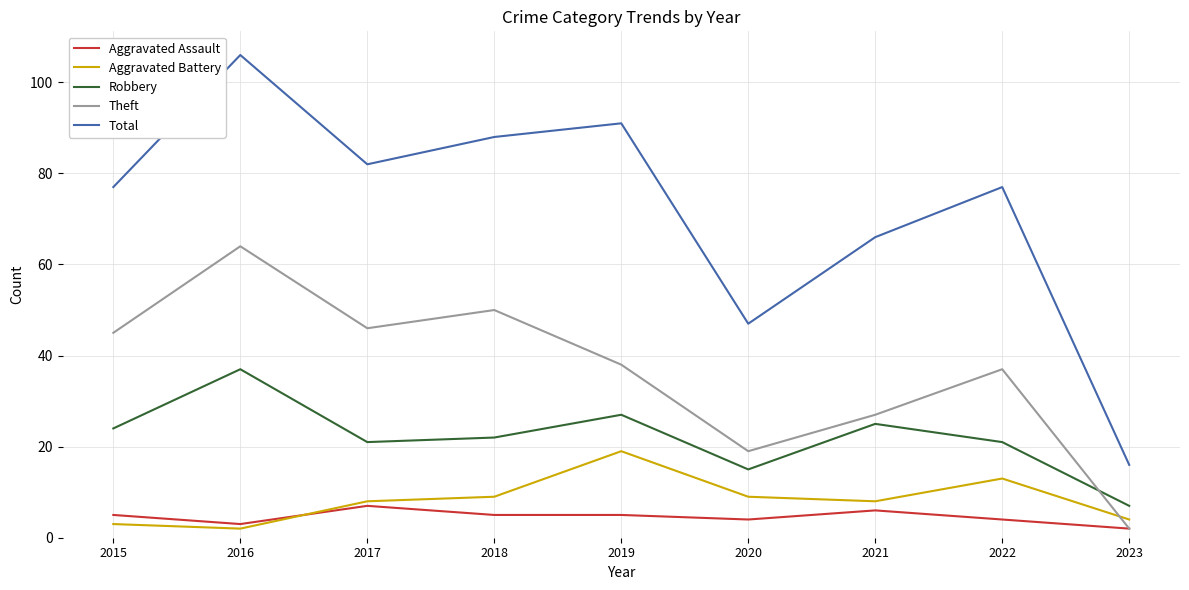

Which category has the lowest value in the Total series?

2023